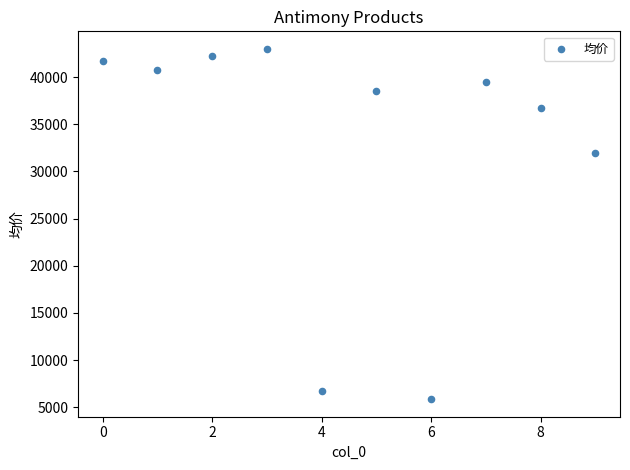

What is the range of Y values (max minus min)?

37150